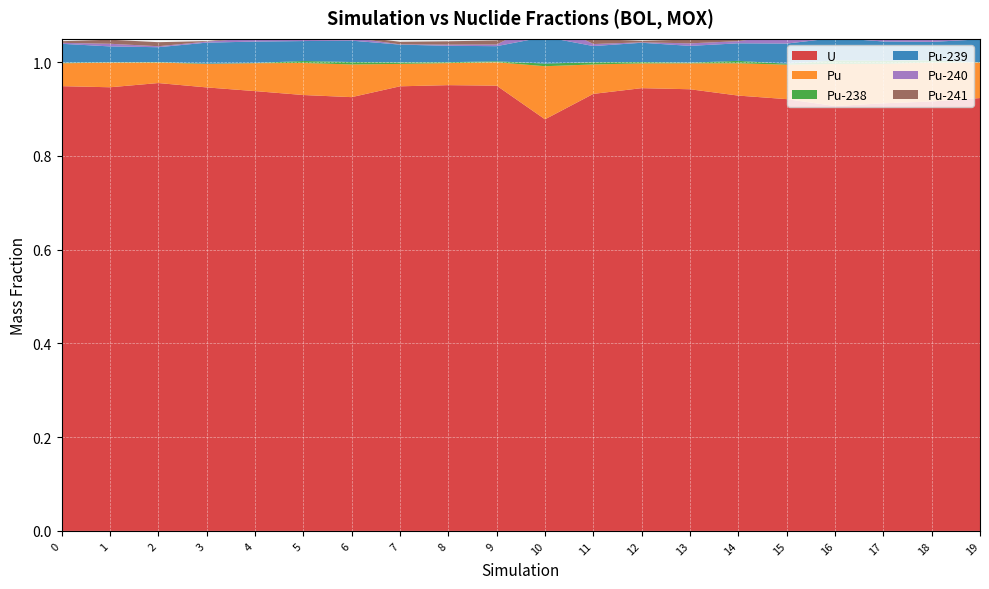

Reading left to right, transcribe all the data shown in this chart.

U: 0=0.9	1=0.9	2=1.0	3=0.9	4=0.9	5=0.9	6=0.9	7=0.9	8=1.0	9=1.0	10=0.9	11=0.9	12=0.9	13=0.9	14=0.9	15=0.9	16=0.9	17=0.9	18=0.9	19=0.9
Pu: 0=0.0	1=0.1	2=0.0	3=0.0	4=0.1	5=0.1	6=0.1	7=0.0	8=0.0	9=0.0	10=0.1	11=0.1	12=0.1	13=0.1	14=0.1	15=0.1	16=0.1	17=0.1	18=0.1	19=0.1
Pu-238: 0=0.0	1=0.0	2=0.0	3=0.0	4=0.0	5=0.0	6=0.0	7=0.0	8=0.0	9=0.0	10=0.0	11=0.0	12=0.0	13=0.0	14=0.0	15=0.0	16=0.0	17=0.0	18=0.0	19=0.0
Pu-239: 0=0.0	1=0.0	2=0.0	3=0.0	4=0.0	5=0.0	6=0.0	7=0.0	8=0.0	9=0.0	10=0.1	11=0.0	12=0.0	13=0.0	14=0.0	15=0.0	16=0.0	17=0.0	18=0.0	19=0.0
Pu-240: 0=0.0	1=0.0	2=0.0	3=0.0	4=0.0	5=0.0	6=0.0	7=0.0	8=0.0	9=0.0	10=0.0	11=0.0	12=0.0	13=0.0	14=0.0	15=0.0	16=0.0	17=0.0	18=0.0	19=0.0
Pu-241: 0=0.0	1=0.0	2=0.0	3=0.0	4=0.0	5=0.0	6=0.0	7=0.0	8=0.0	9=0.0	10=0.0	11=0.0	12=0.0	13=0.0	14=0.0	15=0.0	16=0.0	17=0.0	18=0.0	19=0.0